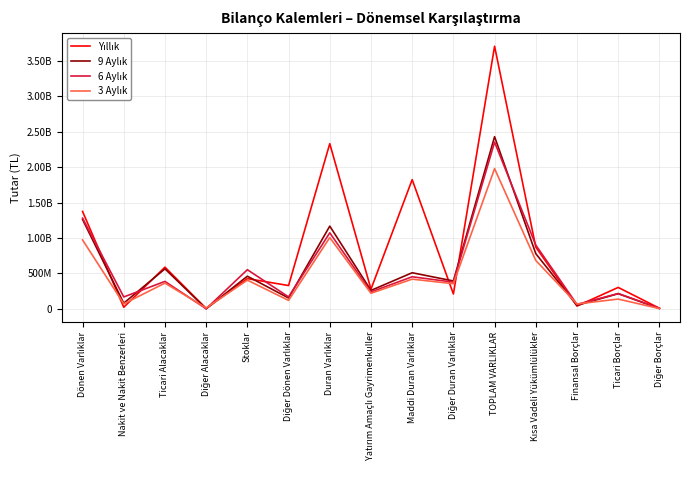

Does the chart have visible grid lines?

Yes